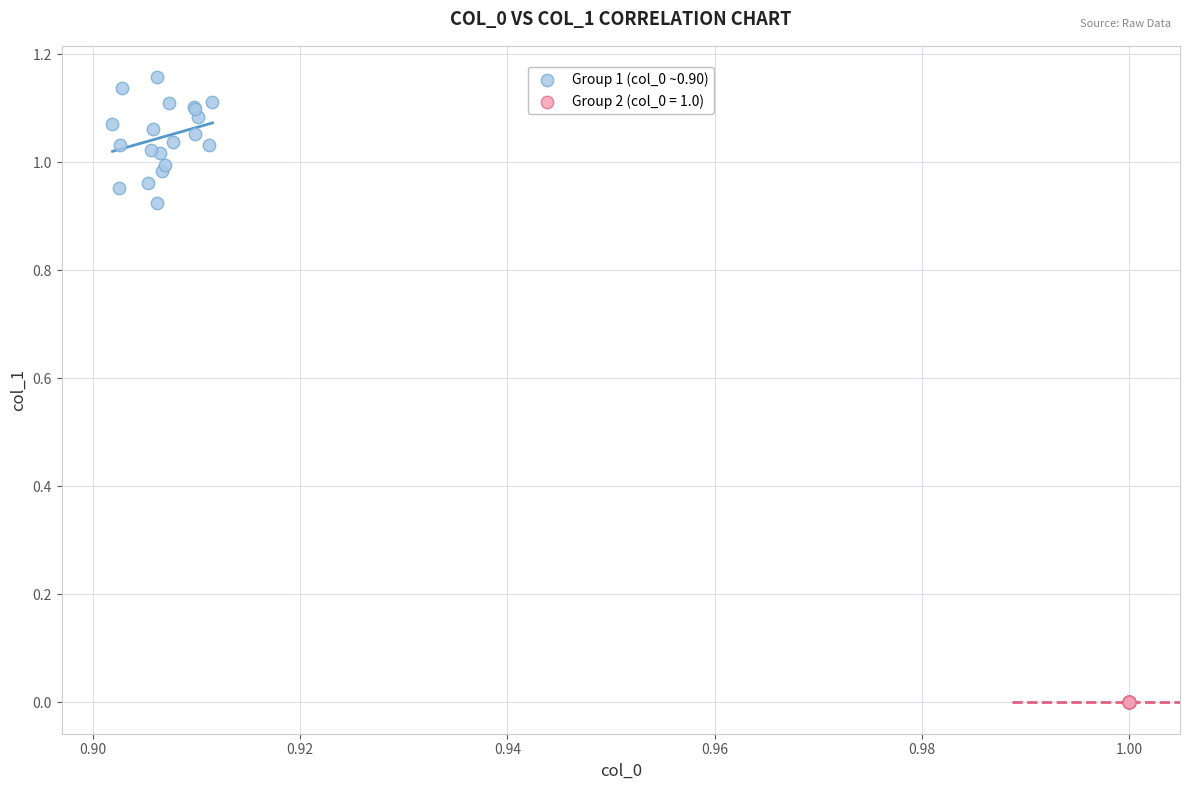

Which series reaches the minimum Y coordinate?

Group 2 (col_0 = 1.0)